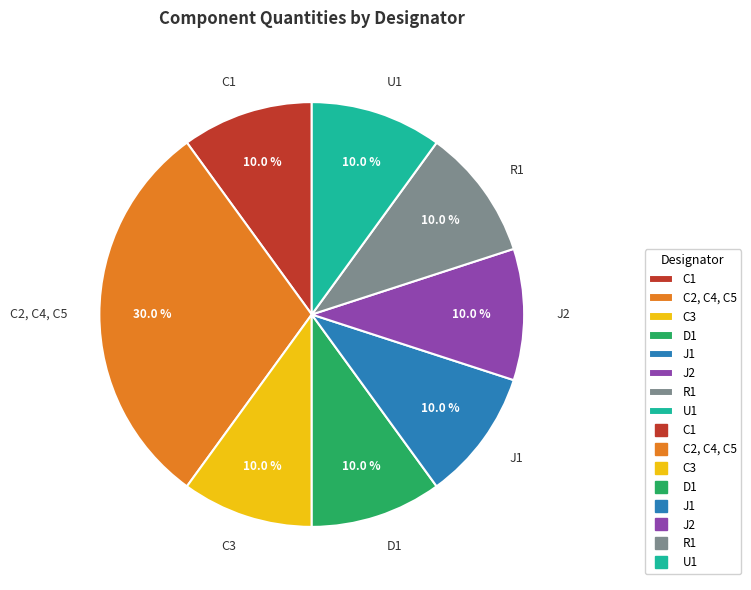

What is the ratio of the value at J2 to the value at U1?

1.0